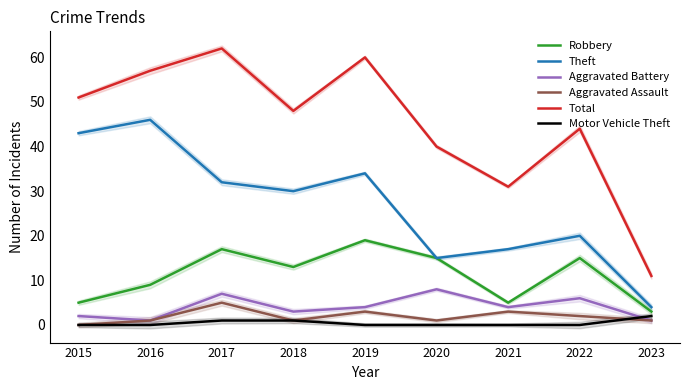

Rank the series by their maximum value, from lowest to highest.

Motor Vehicle Theft, Aggravated Assault, Aggravated Battery, Robbery, Theft, Total